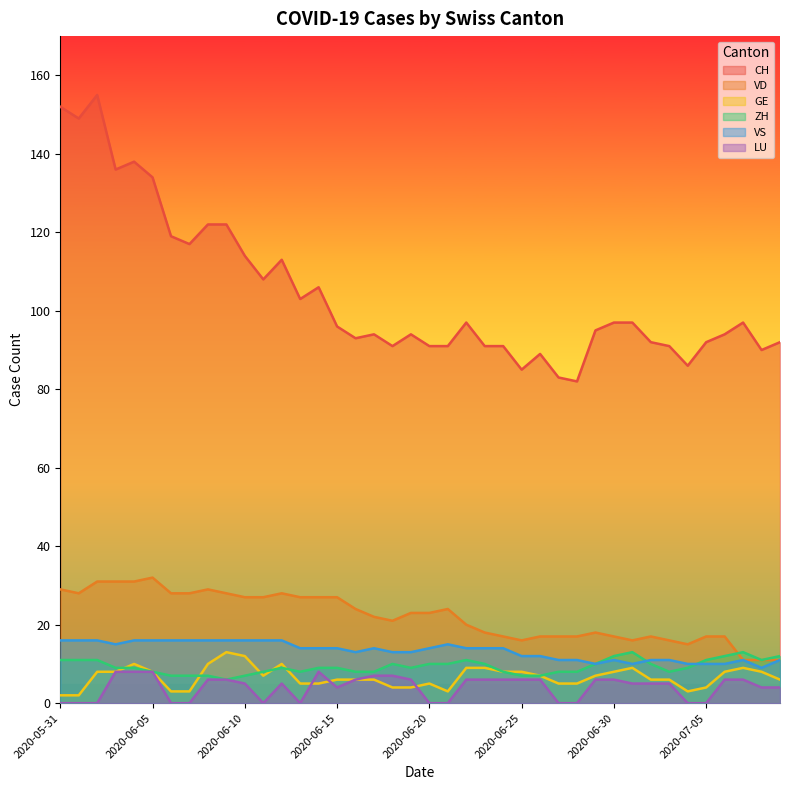

Reading right to left, what are all the values shown in this chart?

CH: 2020-07-09=92	2020-07-08=90	2020-07-07=97	2020-07-06=94	2020-07-05=92	2020-07-04=86	2020-07-03=91	2020-07-02=92	2020-07-01=97	2020-06-30=97	2020-06-29=95	2020-06-28=82	2020-06-27=83	2020-06-26=89	2020-06-25=85	2020-06-24=91	2020-06-23=91	2020-06-22=97	2020-06-21=91	2020-06-20=91	2020-06-19=94	2020-06-18=91	2020-06-17=94	2020-06-16=93	2020-06-15=96	2020-06-14=106	2020-06-13=103	2020-06-12=113	2020-06-11=108	2020-06-10=114	2020-06-09=122	2020-06-08=122	2020-06-07=117	2020-06-06=119	2020-06-05=134	2020-06-04=138	2020-06-03=136	2020-06-02=155	2020-06-01=149	2020-05-31=152
VD: 2020-07-09=11	2020-07-08=11	2020-07-07=11	2020-07-06=17	2020-07-05=17	2020-07-04=15	2020-07-03=16	2020-07-02=17	2020-07-01=16	2020-06-30=17	2020-06-29=18	2020-06-28=17	2020-06-27=17	2020-06-26=17	2020-06-25=16	2020-06-24=17	2020-06-23=18	2020-06-22=20	2020-06-21=24	2020-06-20=23	2020-06-19=23	2020-06-18=21	2020-06-17=22	2020-06-16=24	2020-06-15=27	2020-06-14=27	2020-06-13=27	2020-06-12=28	2020-06-11=27	2020-06-10=27	2020-06-09=28	2020-06-08=29	2020-06-07=28	2020-06-06=28	2020-06-05=32	2020-06-04=31	2020-06-03=31	2020-06-02=31	2020-06-01=28	2020-05-31=29
GE: 2020-07-09=6	2020-07-08=8	2020-07-07=9	2020-07-06=8	2020-07-05=4	2020-07-04=3	2020-07-03=6	2020-07-02=6	2020-07-01=9	2020-06-30=8	2020-06-29=7	2020-06-28=5	2020-06-27=5	2020-06-26=7	2020-06-25=8	2020-06-24=8	2020-06-23=9	2020-06-22=9	2020-06-21=3	2020-06-20=5	2020-06-19=4	2020-06-18=4	2020-06-17=6	2020-06-16=6	2020-06-15=6	2020-06-14=5	2020-06-13=5	2020-06-12=10	2020-06-11=7	2020-06-10=12	2020-06-09=13	2020-06-08=10	2020-06-07=3	2020-06-06=3	2020-06-05=8	2020-06-04=10	2020-06-03=8	2020-06-02=8	2020-06-01=2	2020-05-31=2
ZH: 2020-07-09=12	2020-07-08=11	2020-07-07=13	2020-07-06=12	2020-07-05=11	2020-07-04=9	2020-07-03=8	2020-07-02=10	2020-07-01=13	2020-06-30=12	2020-06-29=10	2020-06-28=8	2020-06-27=8	2020-06-26=7	2020-06-25=7	2020-06-24=8	2020-06-23=10	2020-06-22=11	2020-06-21=10	2020-06-20=10	2020-06-19=9	2020-06-18=10	2020-06-17=8	2020-06-16=8	2020-06-15=9	2020-06-14=9	2020-06-13=8	2020-06-12=9	2020-06-11=8	2020-06-10=7	2020-06-09=6	2020-06-08=7	2020-06-07=7	2020-06-06=7	2020-06-05=8	2020-06-04=9	2020-06-03=9	2020-06-02=11	2020-06-01=11	2020-05-31=11
VS: 2020-07-09=11	2020-07-08=9	2020-07-07=11	2020-07-06=10	2020-07-05=10	2020-07-04=10	2020-07-03=11	2020-07-02=11	2020-07-01=10	2020-06-30=11	2020-06-29=10	2020-06-28=11	2020-06-27=11	2020-06-26=12	2020-06-25=12	2020-06-24=14	2020-06-23=14	2020-06-22=14	2020-06-21=15	2020-06-20=14	2020-06-19=13	2020-06-18=13	2020-06-17=14	2020-06-16=13	2020-06-15=14	2020-06-14=14	2020-06-13=14	2020-06-12=16	2020-06-11=16	2020-06-10=16	2020-06-09=16	2020-06-08=16	2020-06-07=16	2020-06-06=16	2020-06-05=16	2020-06-04=16	2020-06-03=15	2020-06-02=16	2020-06-01=16	2020-05-31=16
LU: 2020-07-09=4	2020-07-08=4	2020-07-07=6	2020-07-06=6	2020-07-05=0	2020-07-04=0	2020-07-03=5	2020-07-02=5	2020-07-01=5	2020-06-30=6	2020-06-29=6	2020-06-28=0	2020-06-27=0	2020-06-26=6	2020-06-25=6	2020-06-24=6	2020-06-23=6	2020-06-22=6	2020-06-21=0	2020-06-20=0	2020-06-19=6	2020-06-18=7	2020-06-17=7	2020-06-16=6	2020-06-15=4	2020-06-14=8	2020-06-13=0	2020-06-12=5	2020-06-11=0	2020-06-10=5	2020-06-09=6	2020-06-08=6	2020-06-07=0	2020-06-06=0	2020-06-05=8	2020-06-04=8	2020-06-03=8	2020-06-02=0	2020-06-01=0	2020-05-31=0